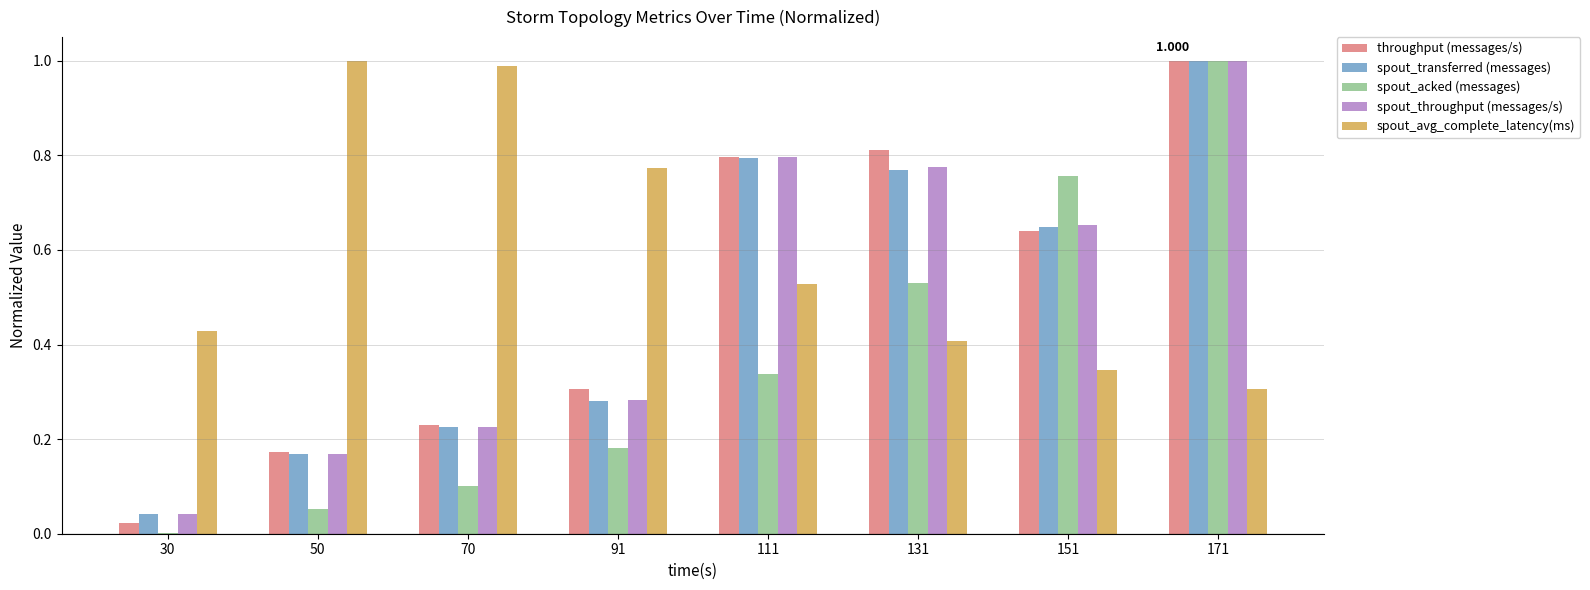

Is the value of spout_transferred (messages) at 131 greater than the value of throughput (messages/s) at 131?

No